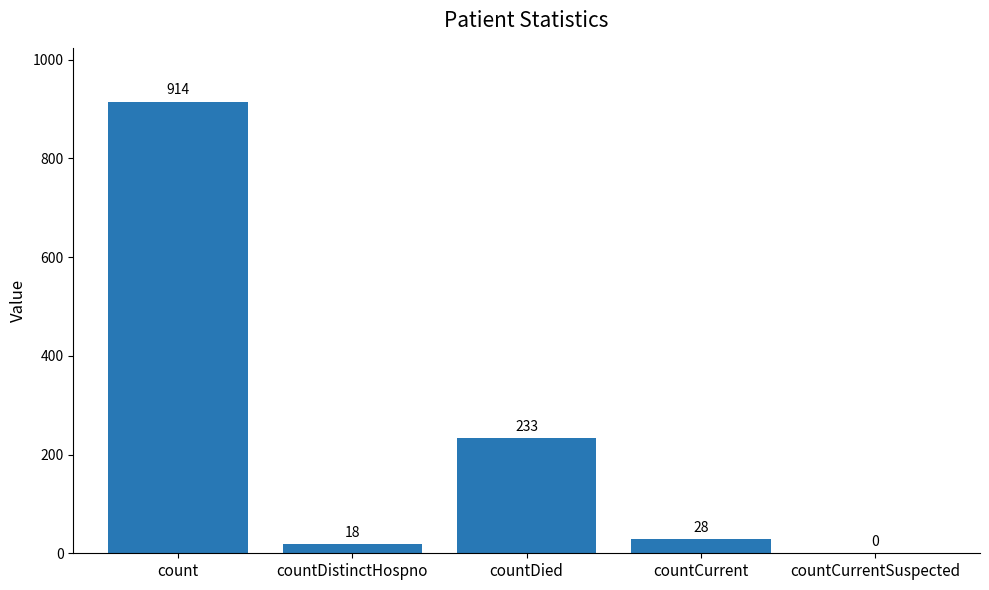

What is the change in value from count to countDied?

-681